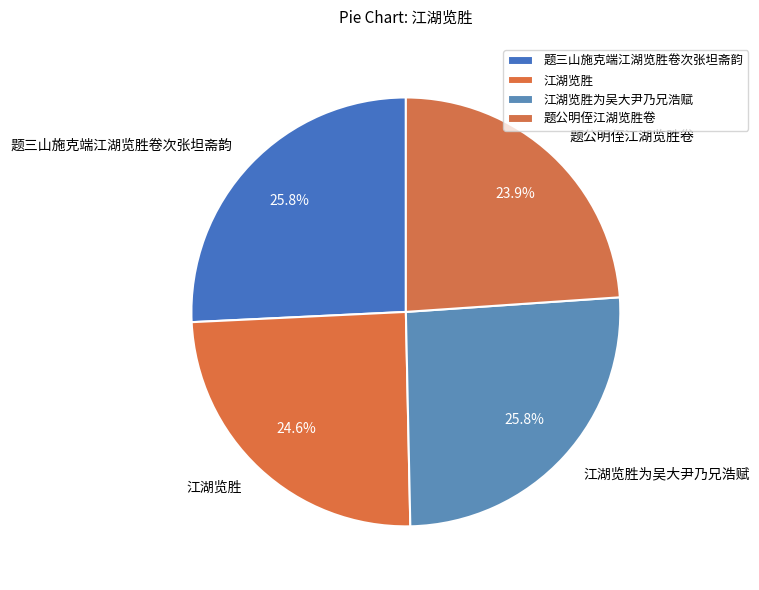

How many segments does this pie chart have?

4